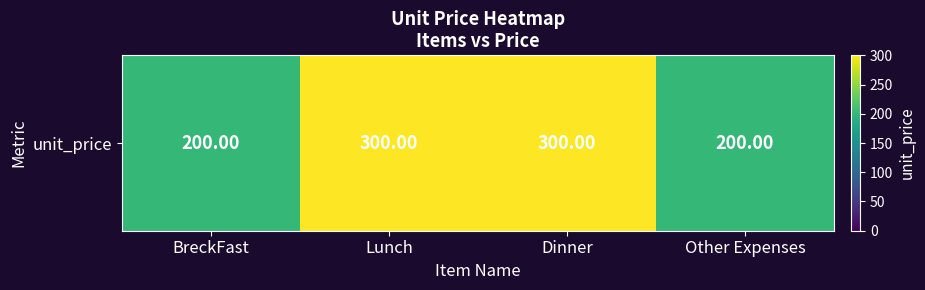

True or false: the data shows 66 at Other Expenses.

False